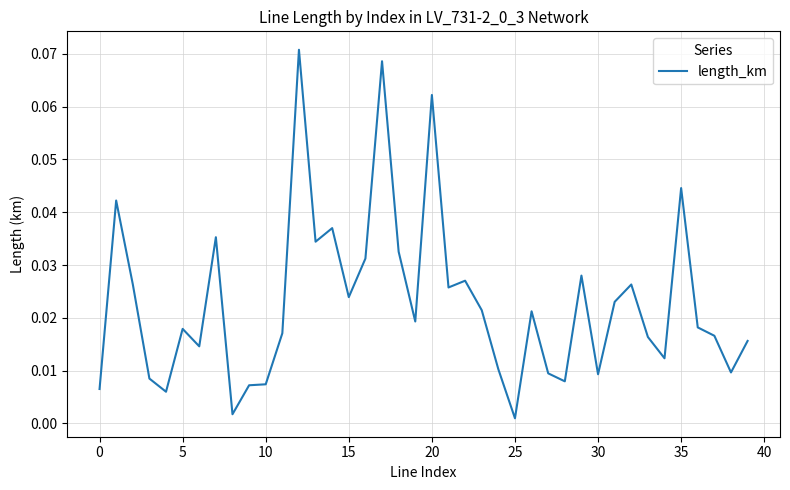

Reading left to right, transcribe all the data shown in this chart.

0.0	0.0	0.0	0.0	0.0	0.0	0.0	0.0	0.0	0.0	0.0	0.0	0.1	0.0	0.0	0.0	0.0	0.1	0.0	0.0	0.1	0.0	0.0	0.0	0.0	0.0	0.0	0.0	0.0	0.0	0.0	0.0	0.0	0.0	0.0	0.0	0.0	0.0	0.0	0.0